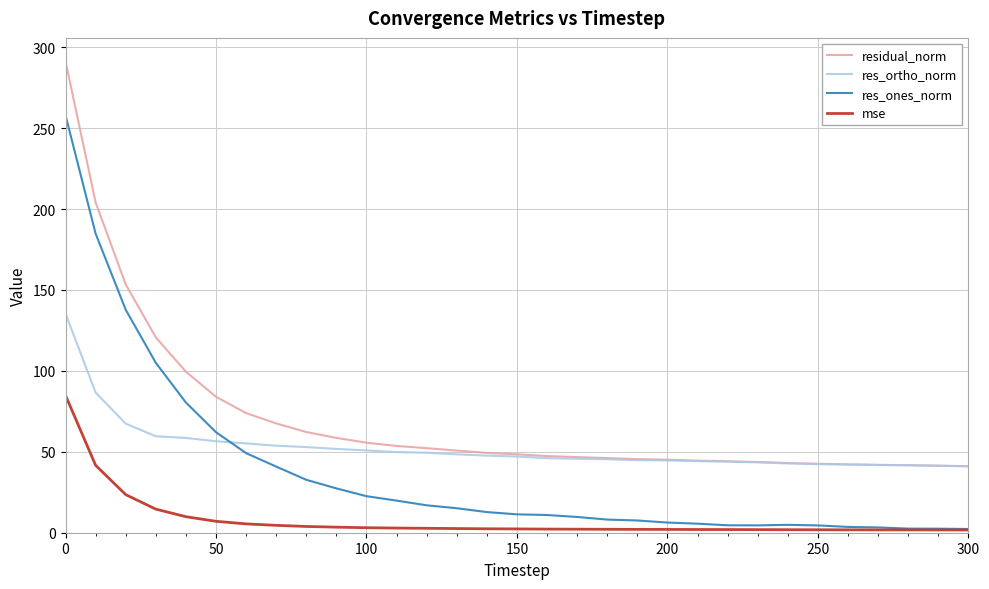

True or false: res_ones_norm and residual_norm intersect in this chart.

False